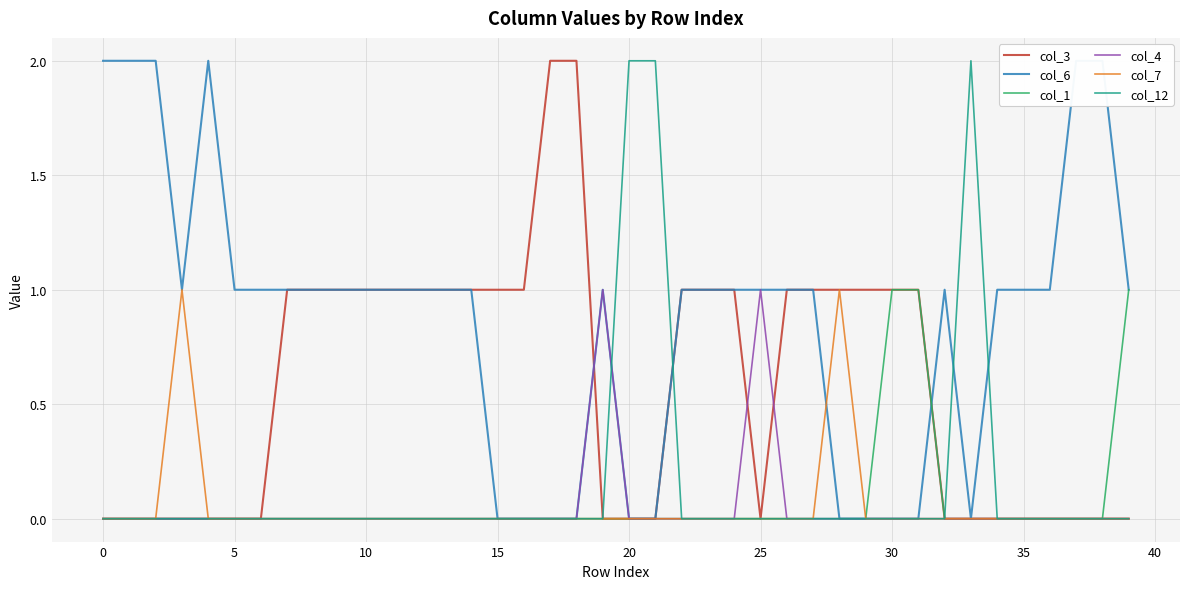

True or false: col_1 and col_7 intersect in this chart.

False